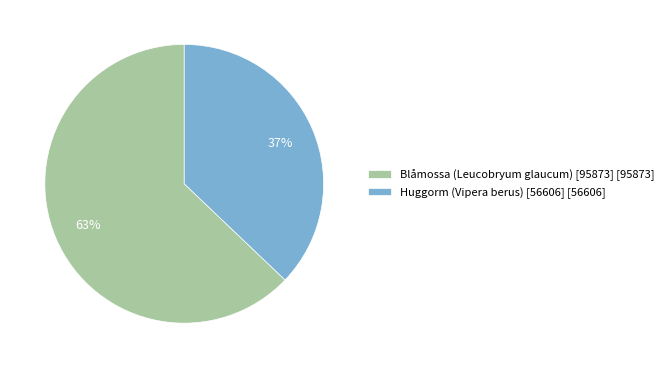

Count the number of slices in the pie.

2